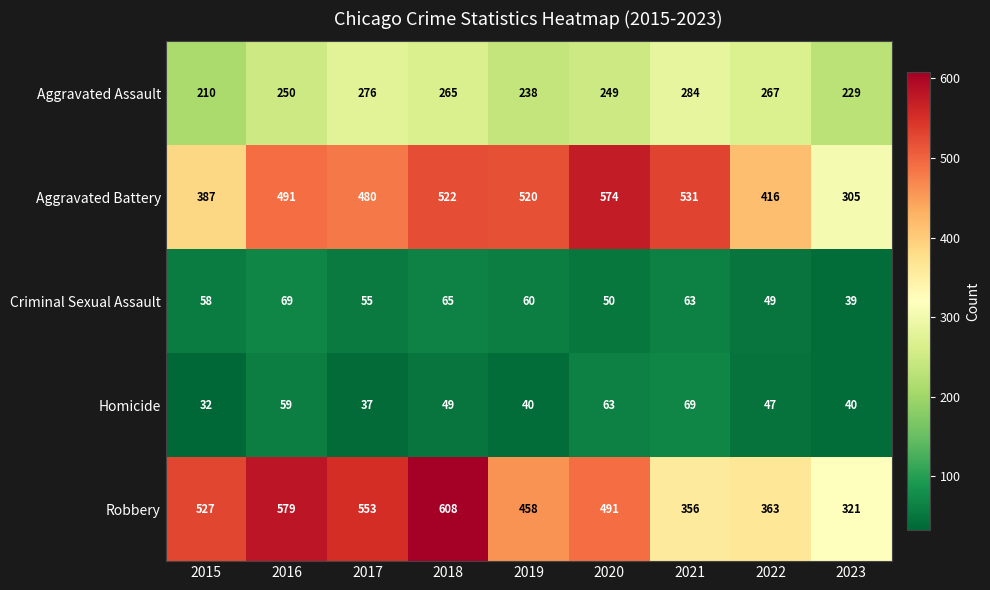

Read the Aggravated Assault value at 2022.

267